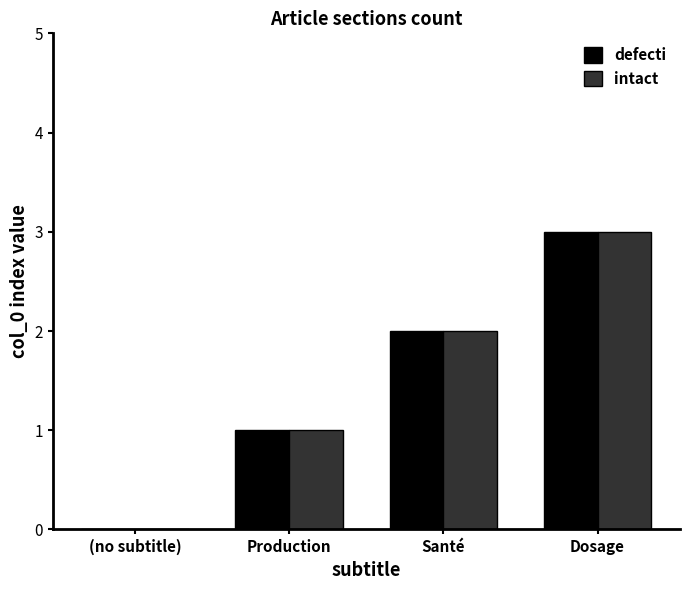

Is the value of intact at Production greater than the value of defecti at Santé?

No